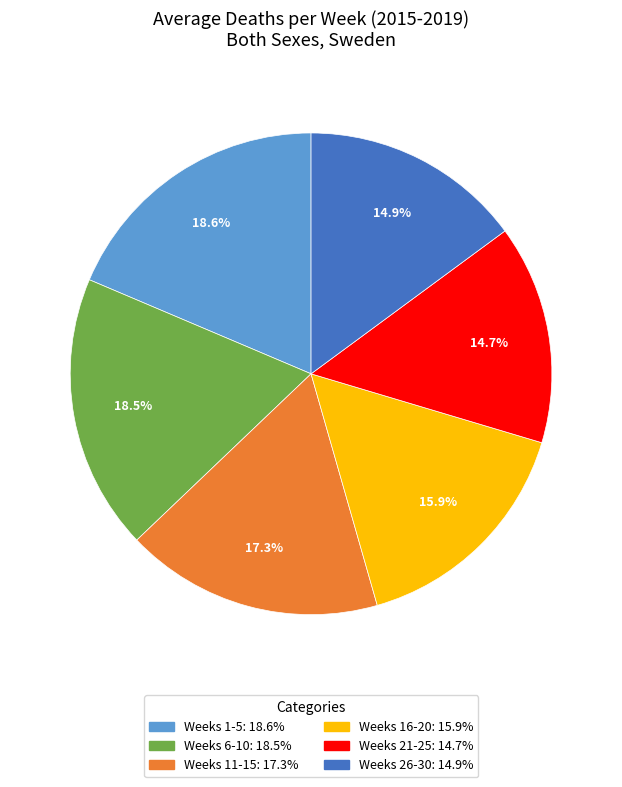

Does any single category account for the majority?

No